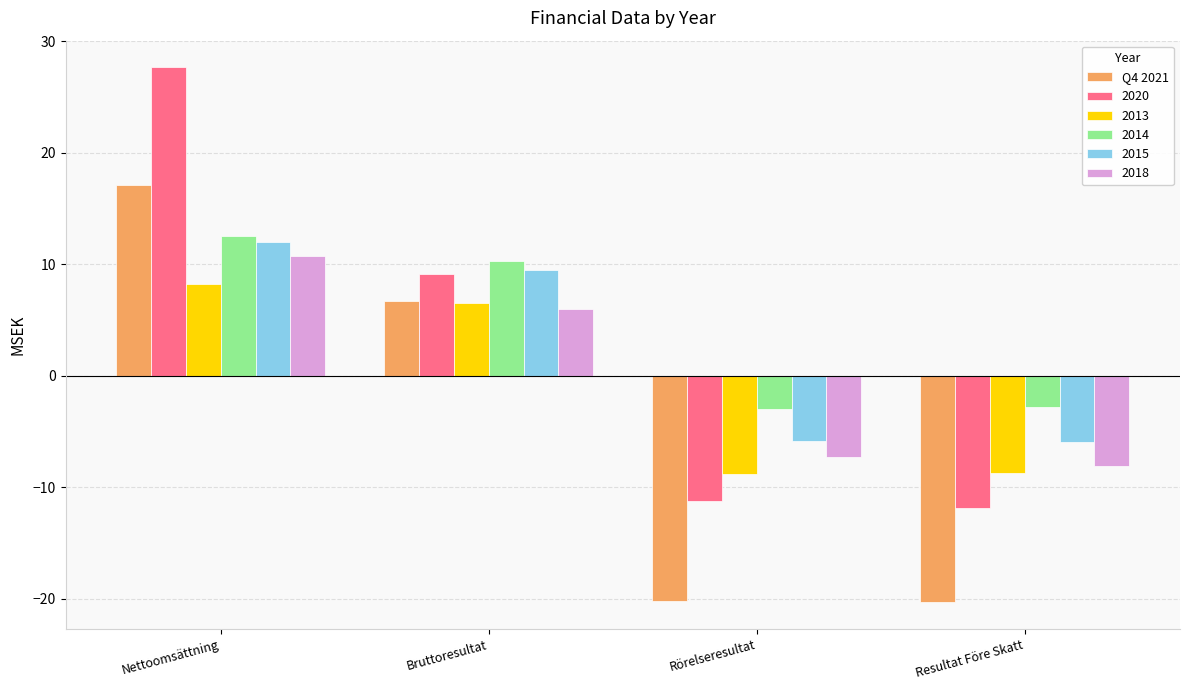

Which label corresponds to the largest value in the chart?

Nettoomsättning